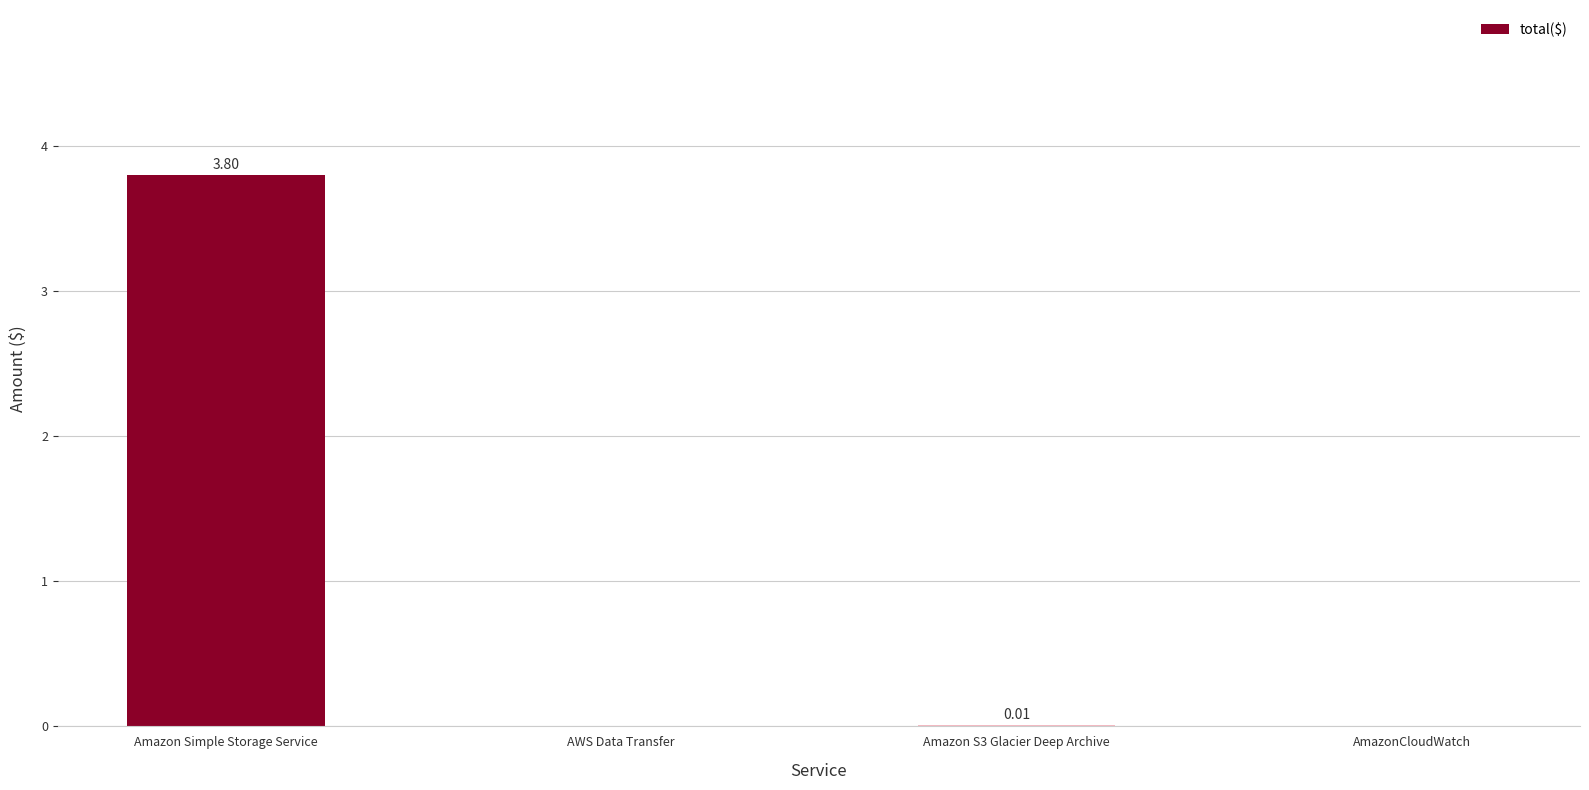

Which has a higher value, Amazon S3 Glacier Deep Archive or Amazon Simple Storage Service?

Amazon Simple Storage Service